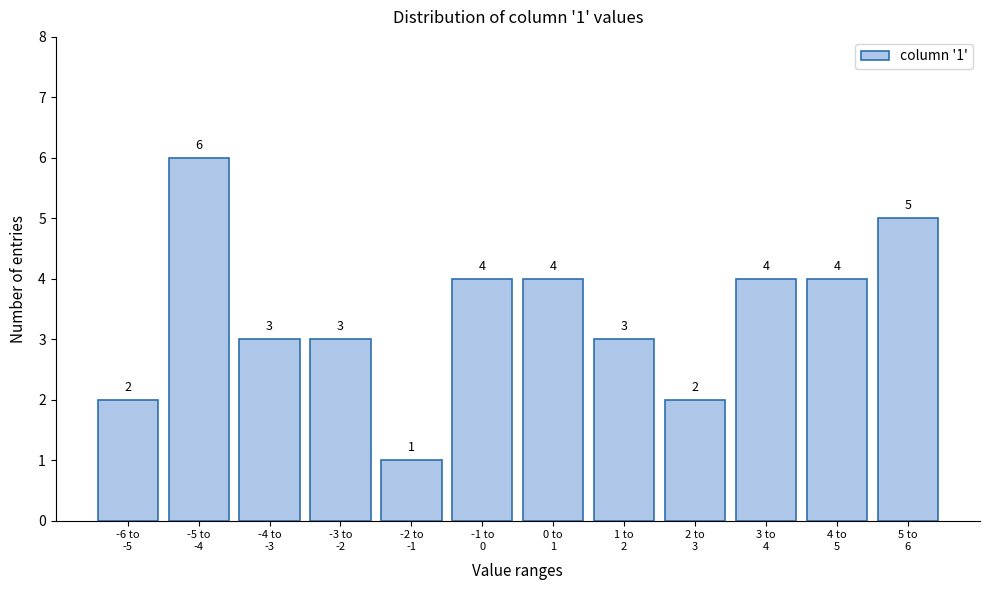

Reading right to left, what are all the values shown in this chart?

5	4	4	2	3	4	4	1	3	3	6	2